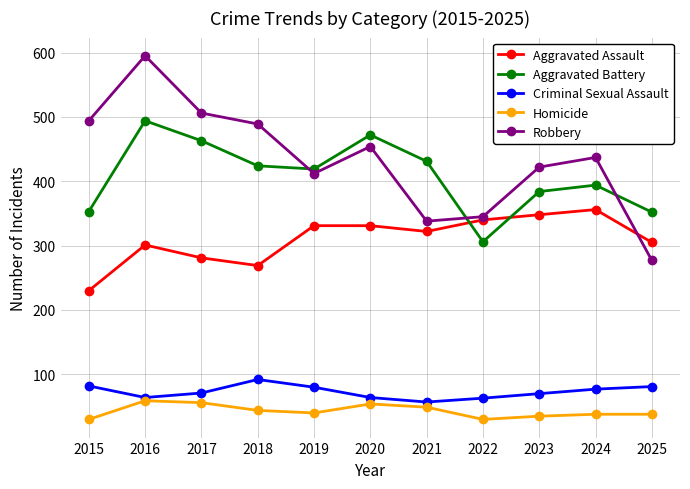

How many lines are shown in the chart?

5